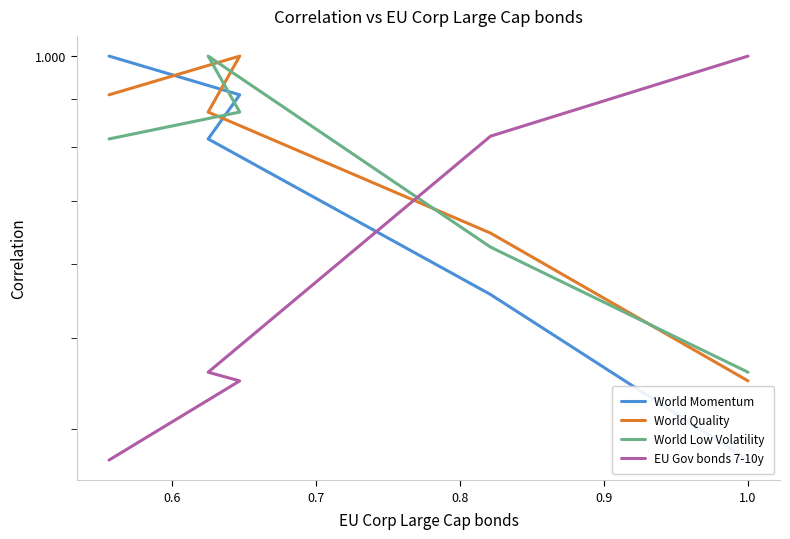

What is the value of the World Quality point at the 2nd from the left?

1.0